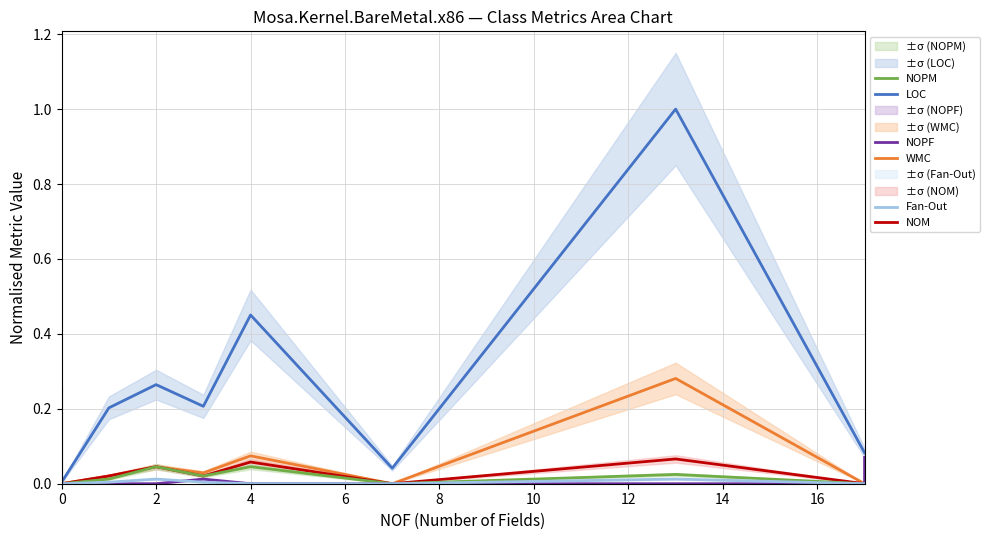

True or false: LOC and WMC intersect in this chart.

False